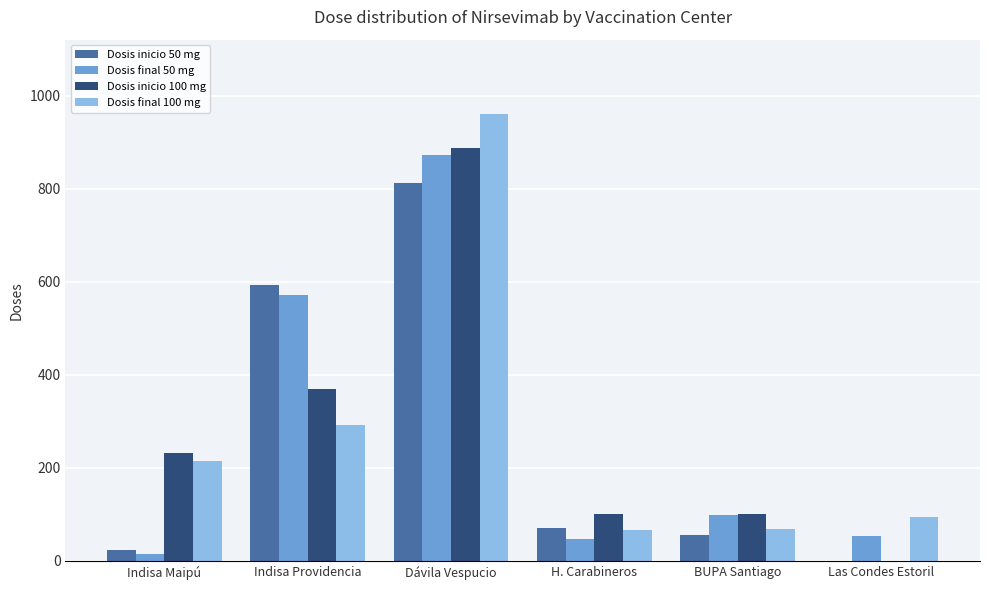

Is the value of Dosis inicio 100 mg at Dávila Vespucio greater than the value of Dosis final 50 mg at Indisa Maipú?

Yes